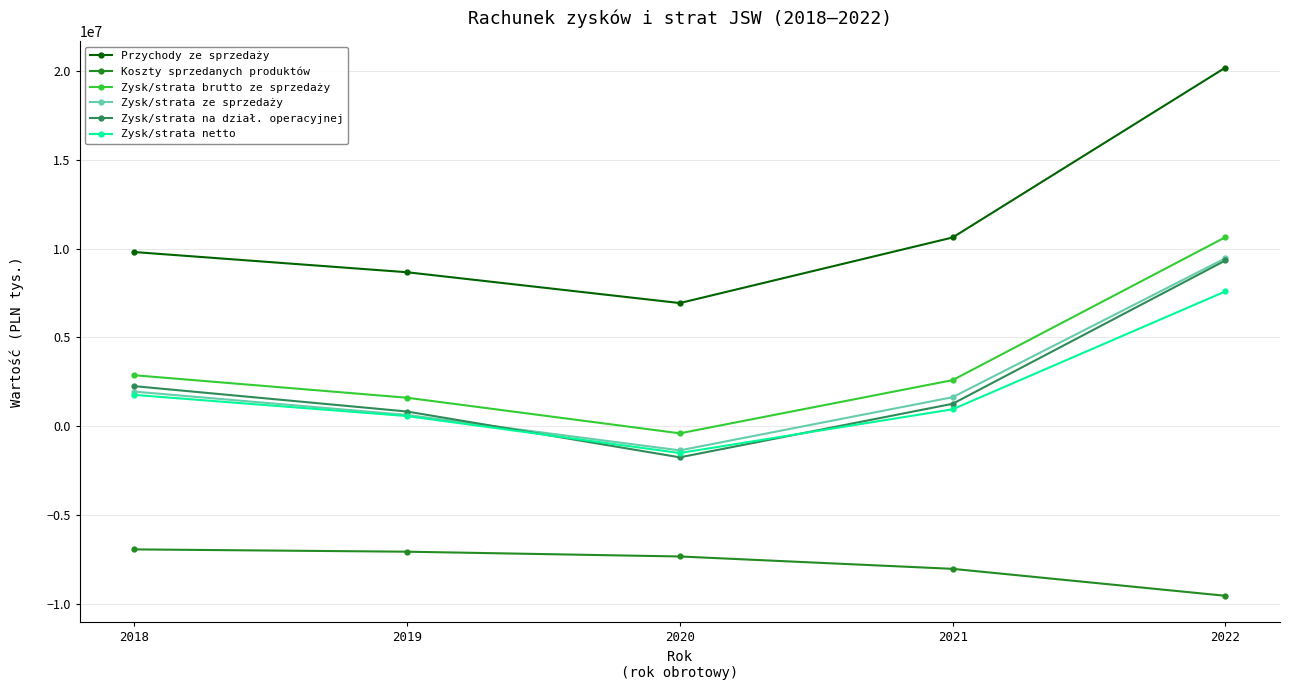

Which series has the largest total across all categories?

Przychody ze sprzedaży